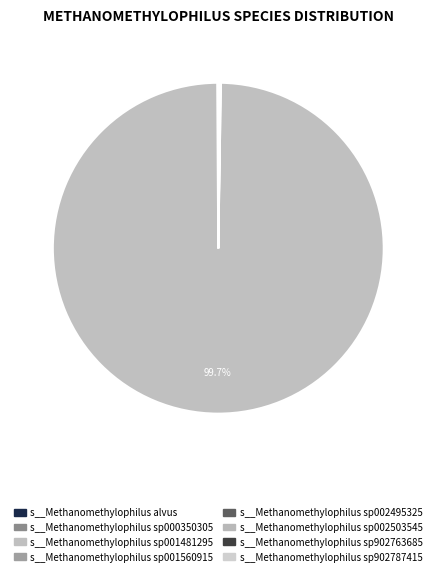

Which category has the biggest portion of the pie?

s__Methanomethylophilus sp001481295